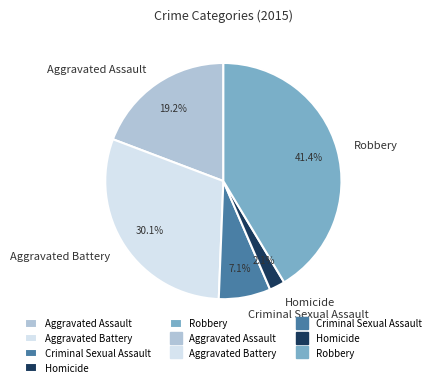

To the nearest percent, what is the difference between the largest and smallest slice percentages?

39%